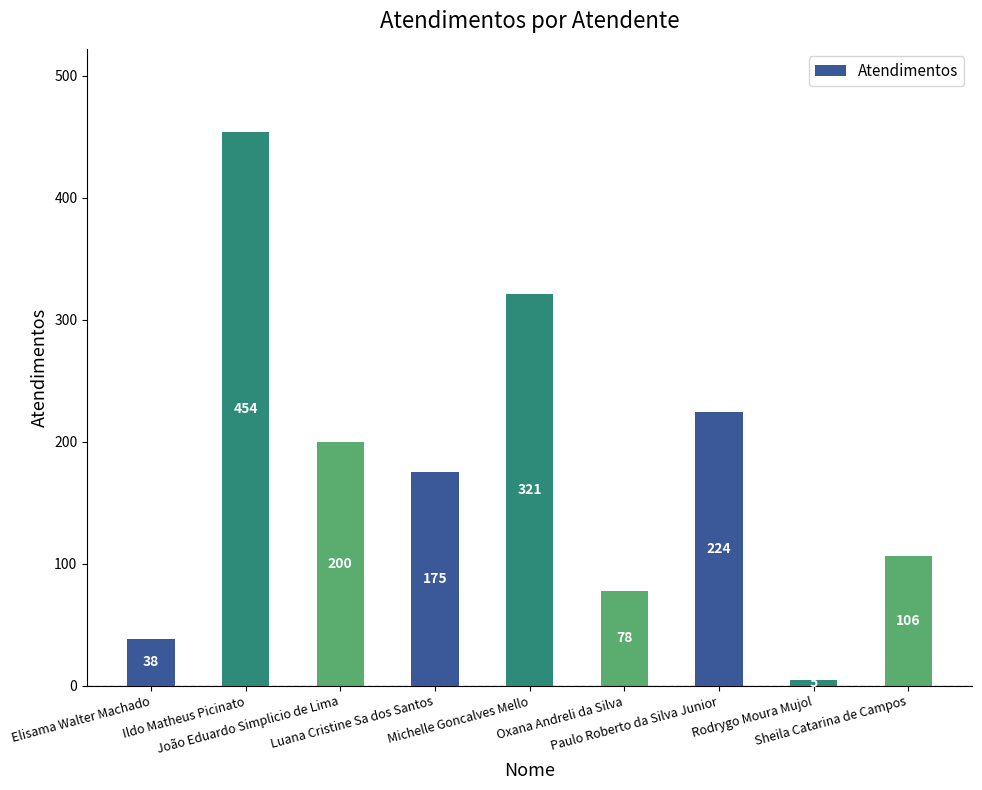

Reading left to right, transcribe all the data shown in this chart.

Elisama Walter Machado=38	Ildo Matheus Picinato=454	João Eduardo Simplicio de Lima=200	Luana Cristine Sa dos Santos=175	Michelle Goncalves Mello=321	Oxana Andreli da Silva=78	Paulo Roberto da Silva Junior=224	Rodrygo Moura Mujol=5	Sheila Catarina de Campos=106